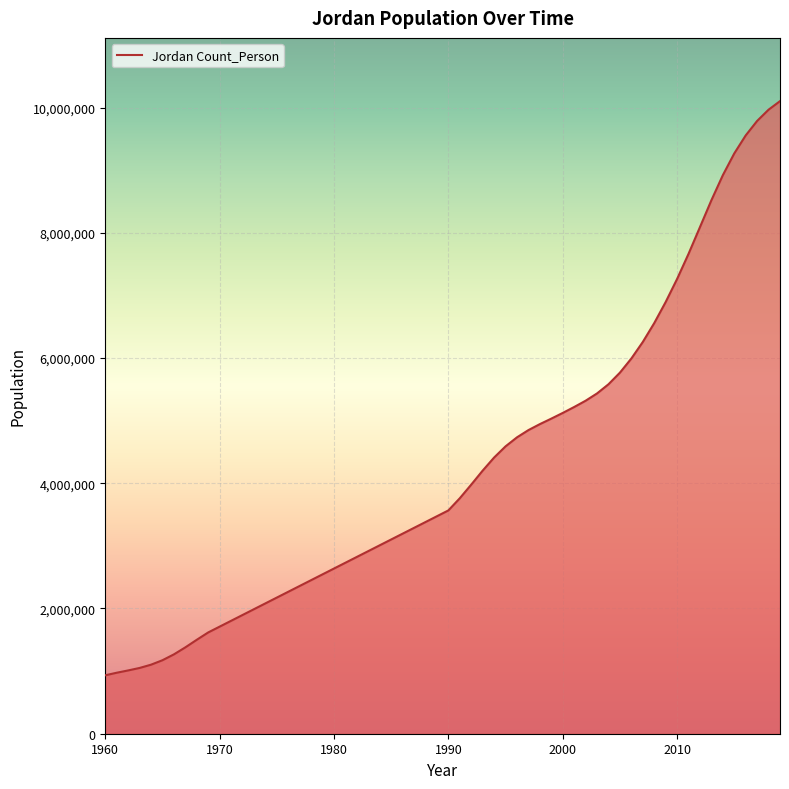

What is the difference between the maximum and minimum values?

9168595